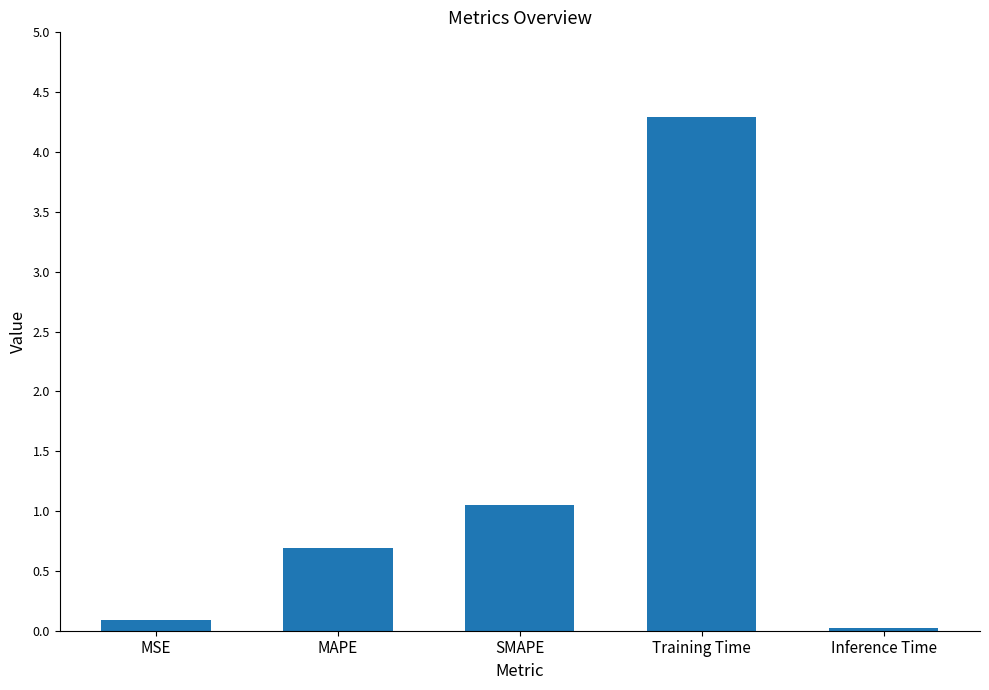

What is the difference between the second highest and minimum values?

1.0